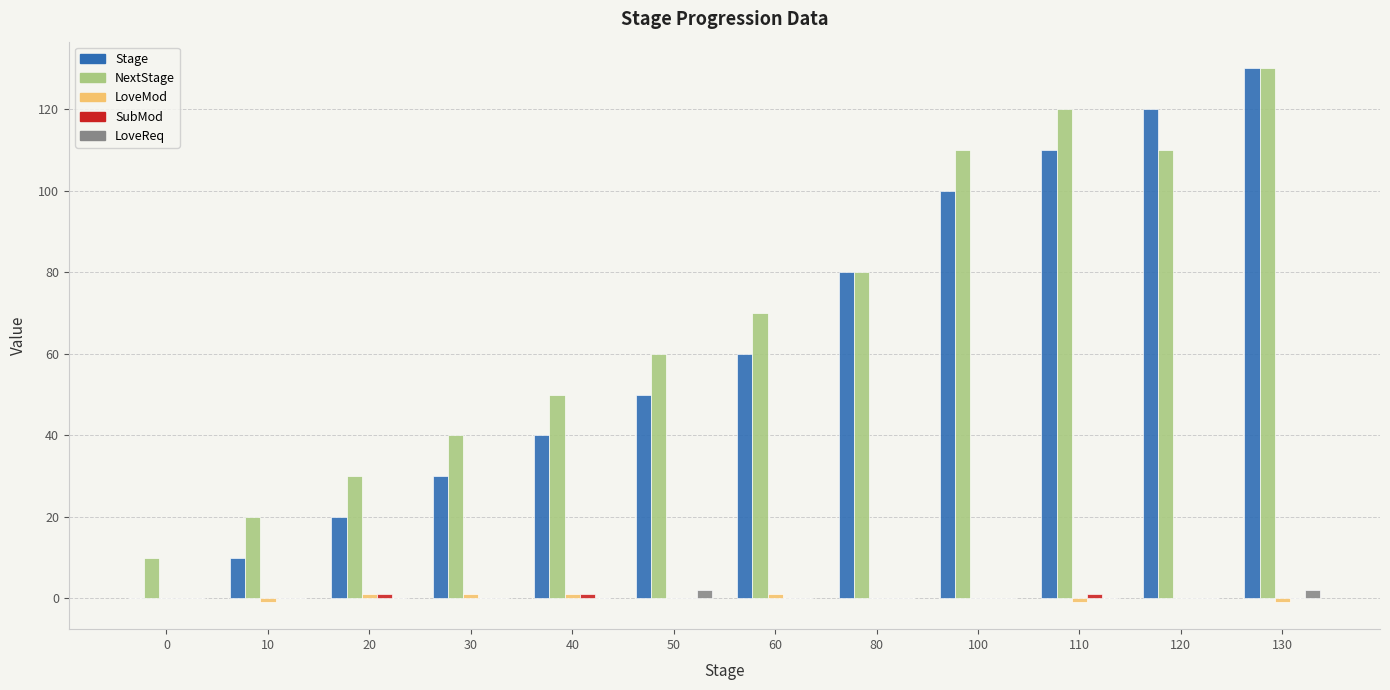

At which category does the chart reach its peak across all series?

130